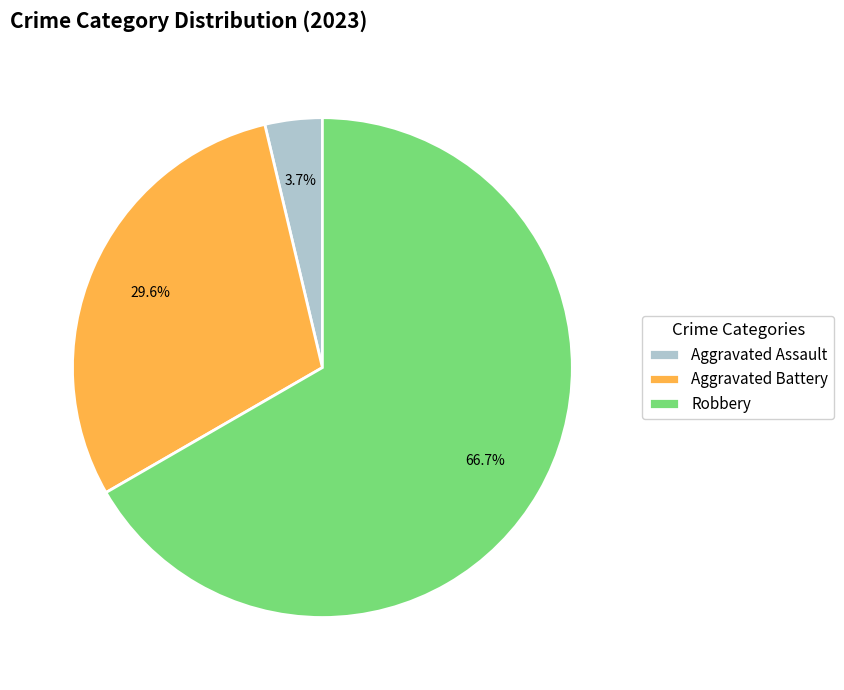

Between Aggravated Assault and Aggravated Battery, which is larger?

Aggravated Battery